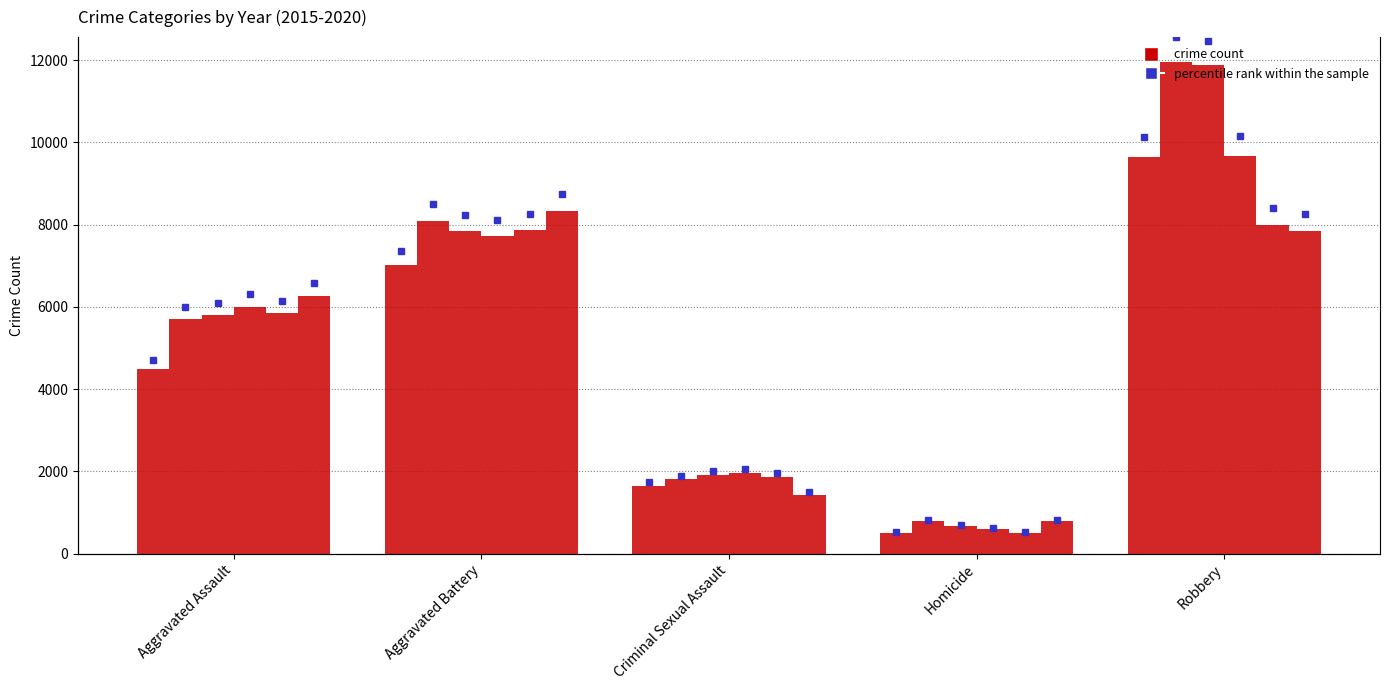

What is the difference between the 2019 values at Homicide and Criminal Sexual Assault?

1361